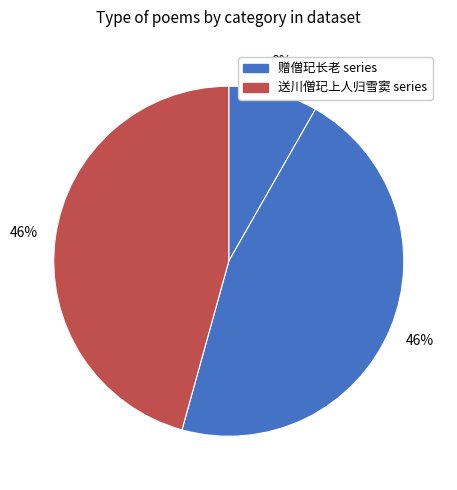

Count the number of slices in the pie.

3